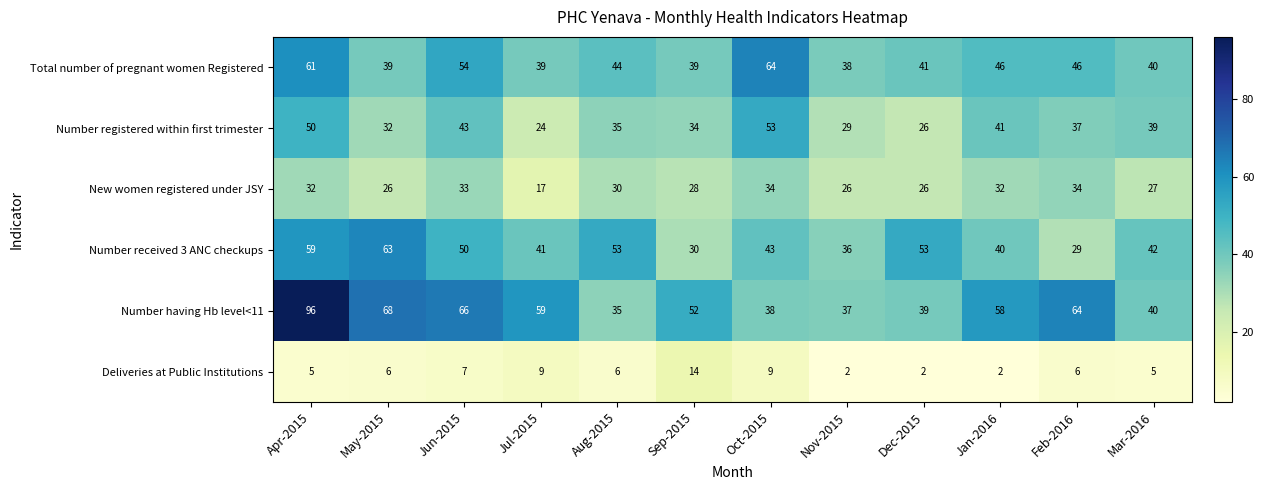

Which series has the largest total across all categories?

Number having Hb level<11